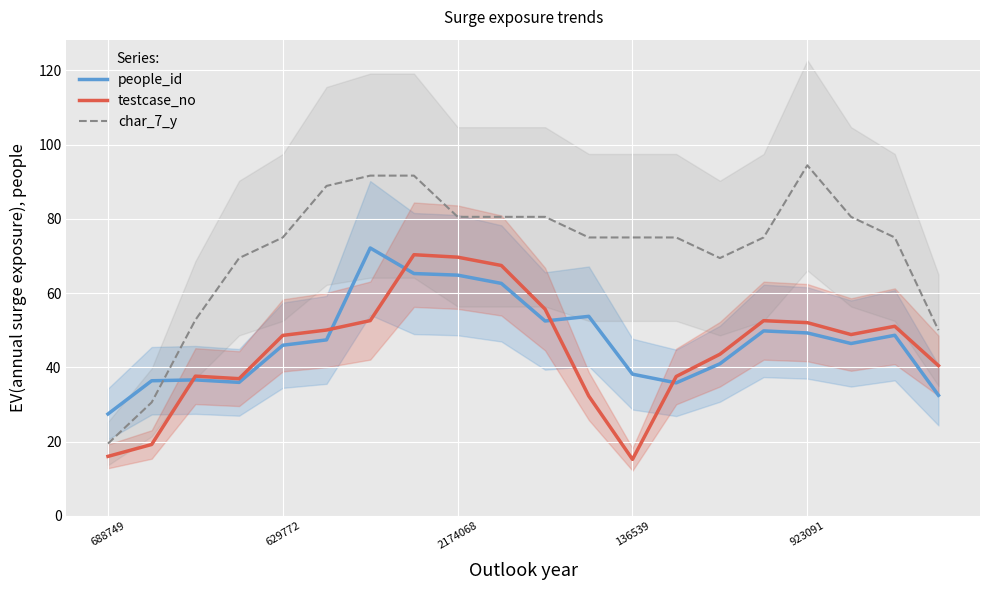

Which category has the highest value in the char_7_y series?

923091